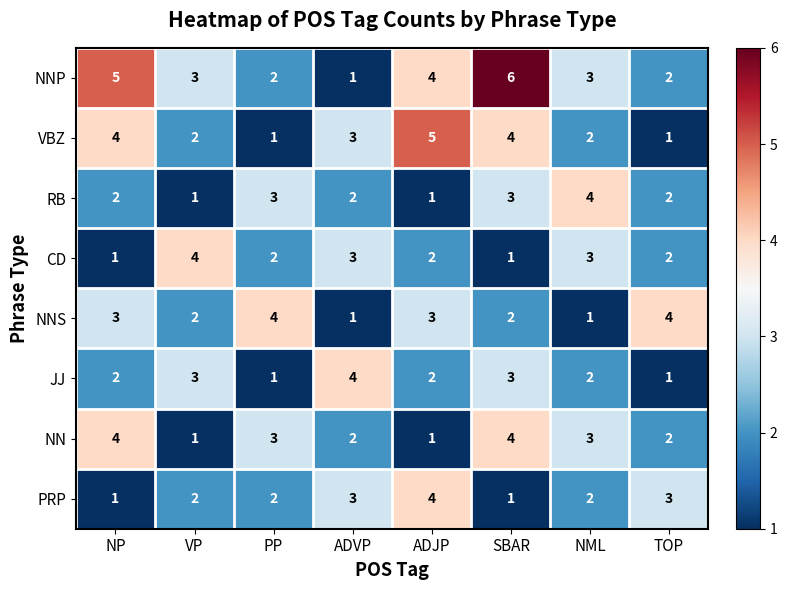

What is the maximum value for NN?

4